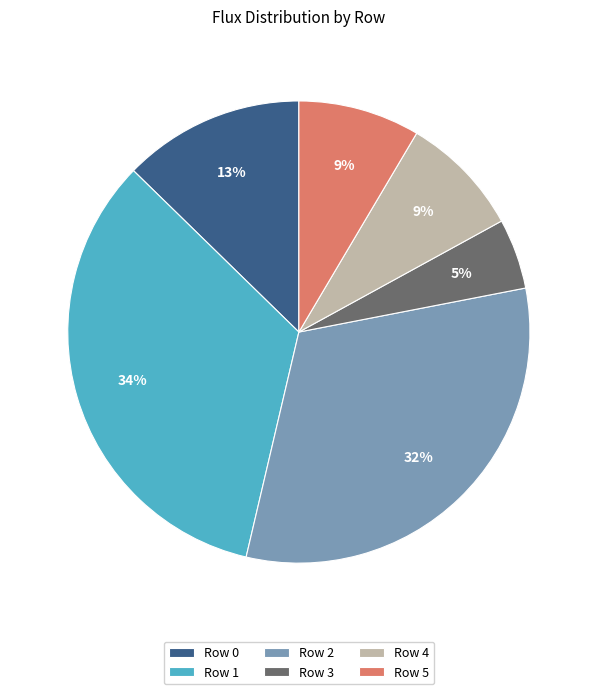

Is there any slice that represents more than half of the pie?

No